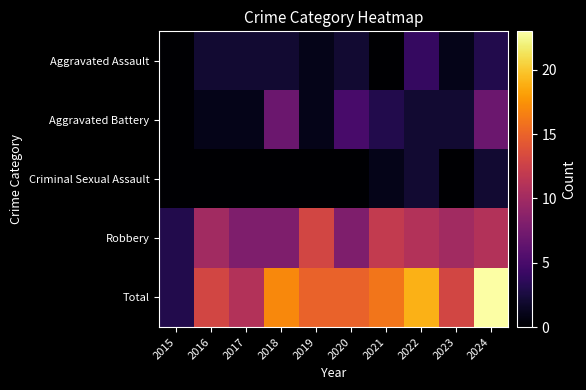

What is the maximum value shown in the chart?

23